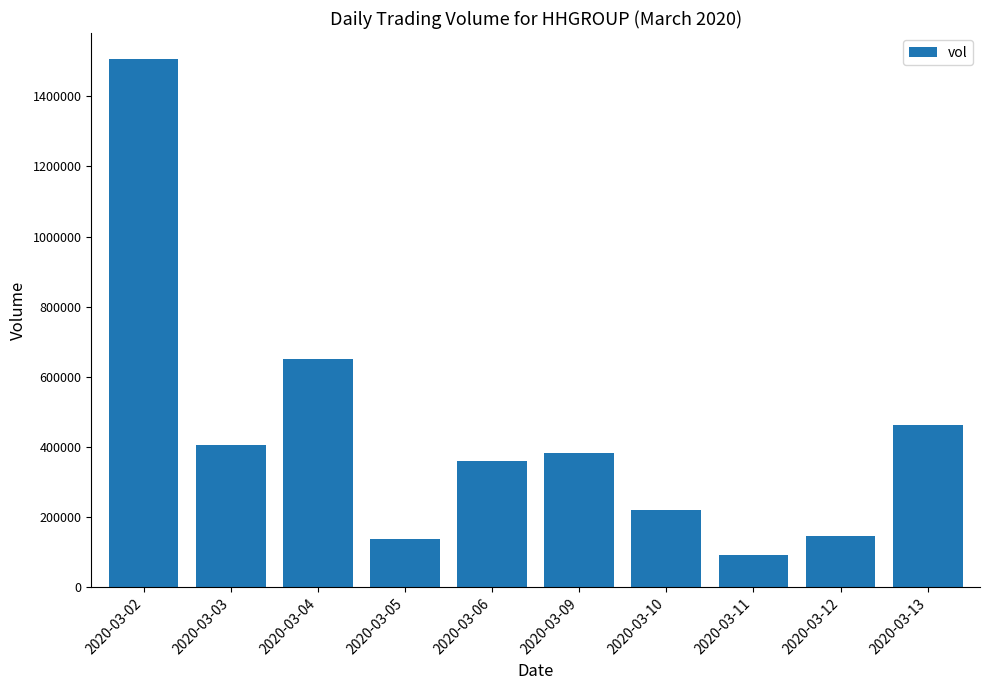

What is the difference between the maximum and minimum values?

1411800